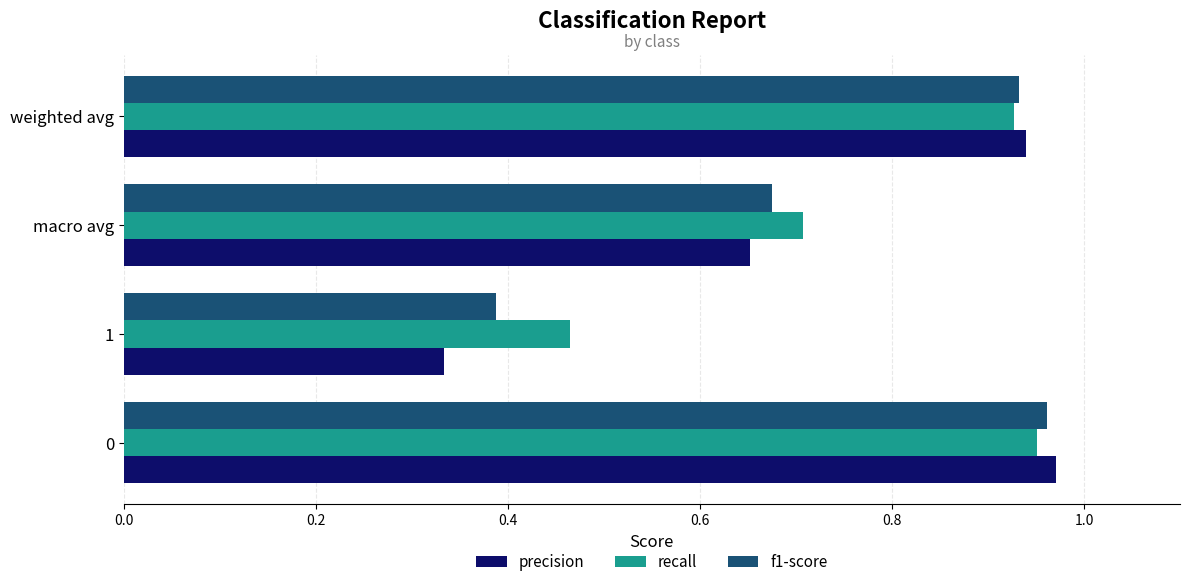

What are all the series names shown in the legend?

precision, recall, f1-score